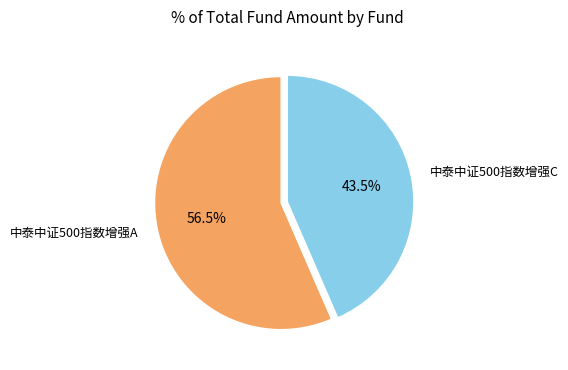

Which slice is the smallest?

中泰中证500指数增强C